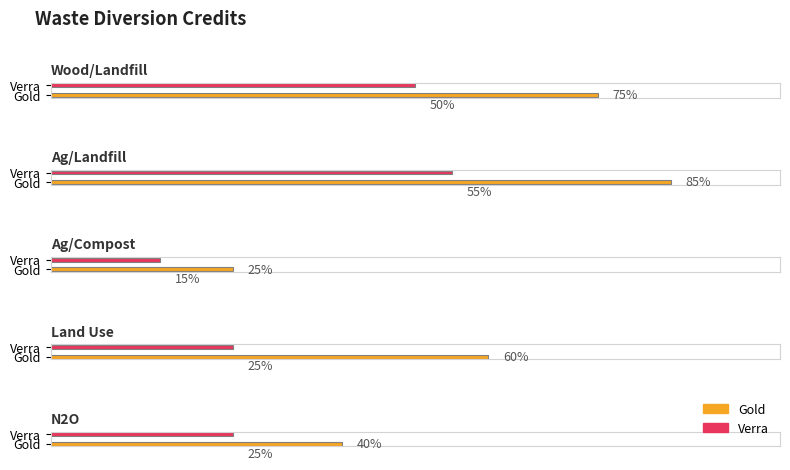

Which series has the largest total across all categories?

Gold